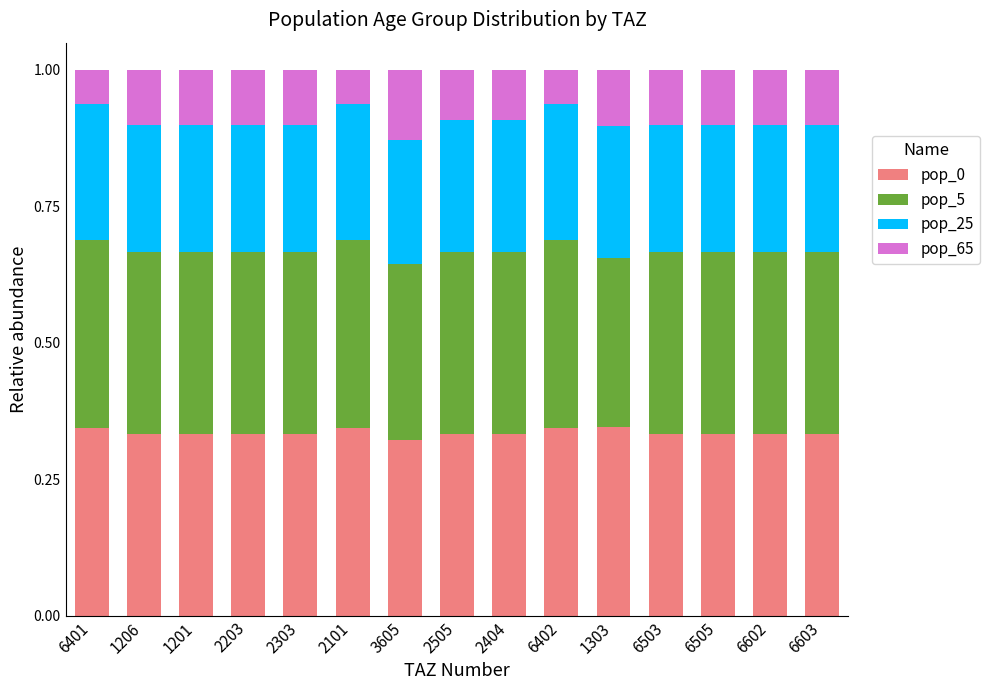

What is the sum of all pop_0 values?

5.0